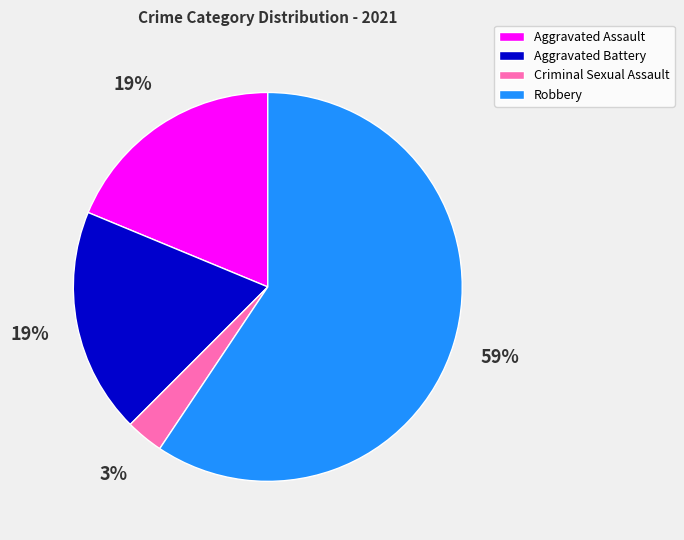

Is the sum of Robbery and Criminal Sexual Assault greater than half?

Yes